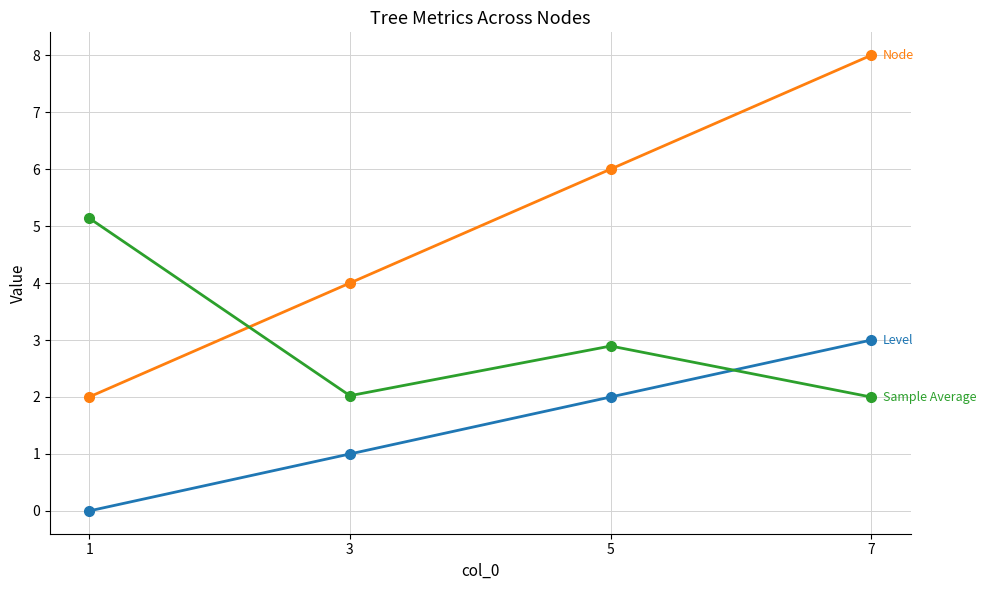

At which category is the sum across all series the highest?

7